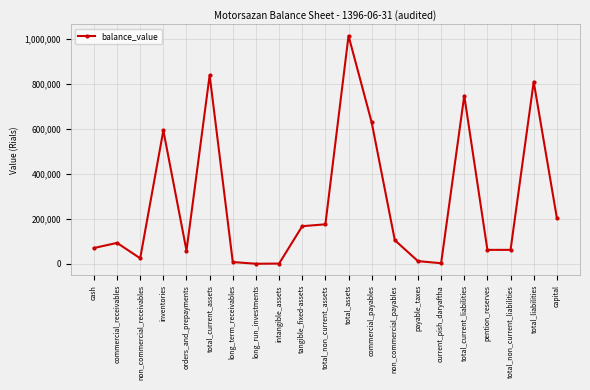

How many values are below 92702?

10